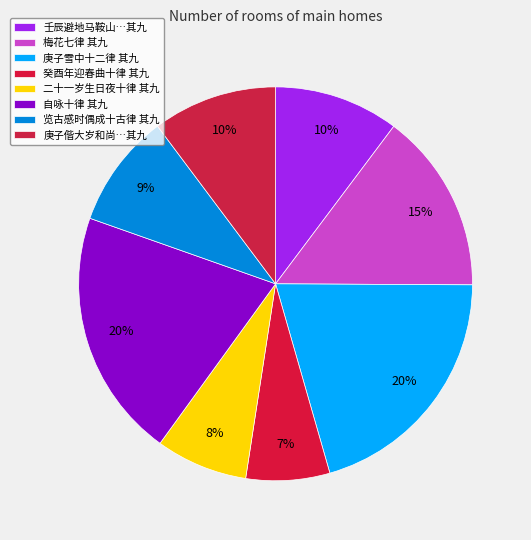

Combined, what portion of the pie is 庚子雪中十二律 其九 and 自咏十律 其九?

40.9%